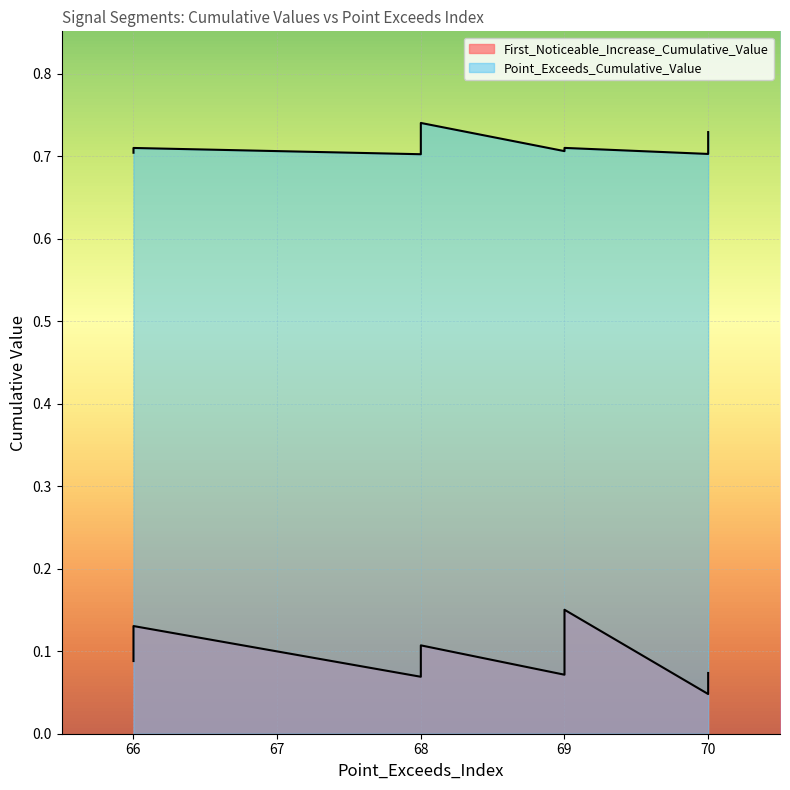

True or false: First_Noticeable_Increase_Cumulative_Value has more than 0 interior local peaks.

True